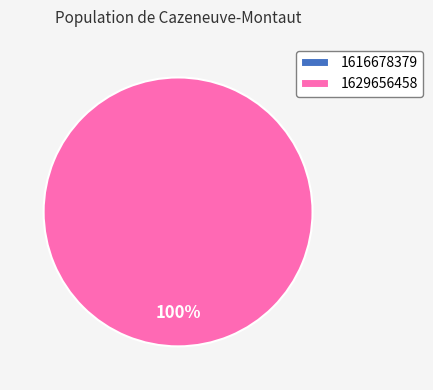

Count the number of slices in the pie.

2